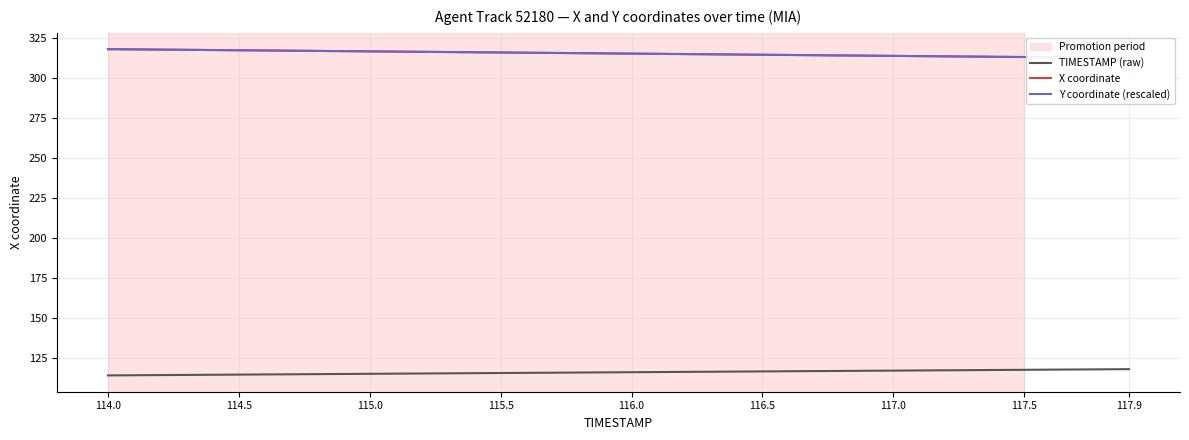

True or false: TIMESTAMP (raw) and X coordinate intersect in this chart.

False